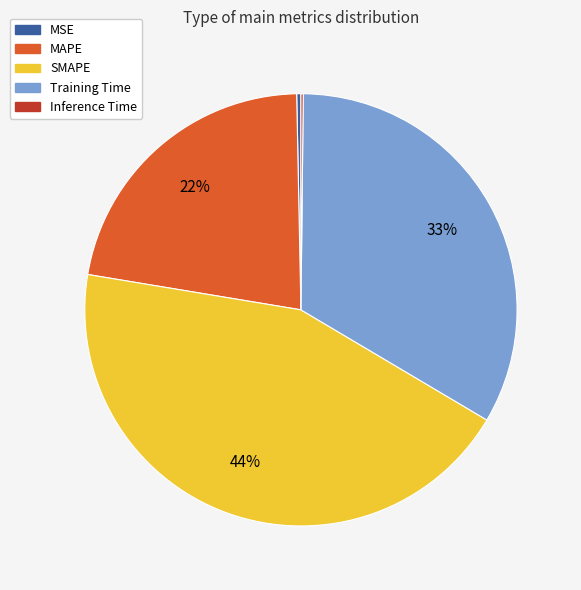

Is it true that SMAPE is 53% of the pie?

False